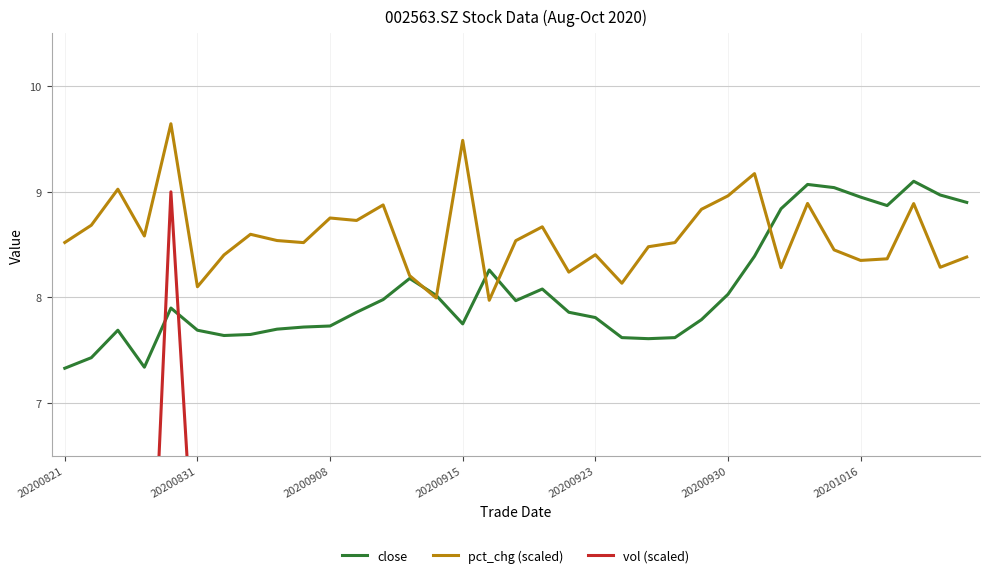

What is the minimum value for pct_chg (scaled)?

8.0